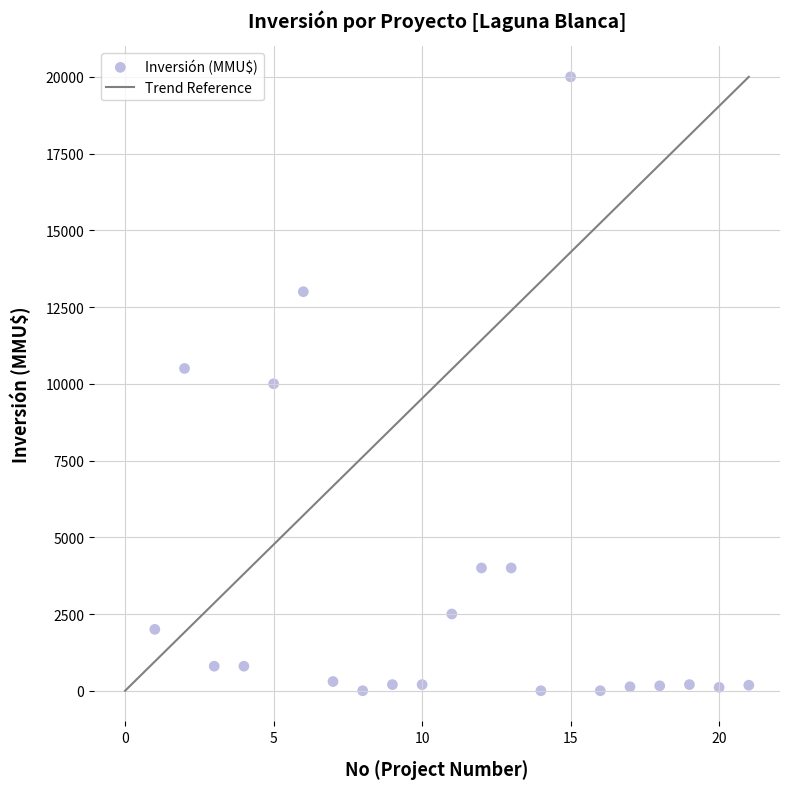

What is the range of X values (max minus min)?

20